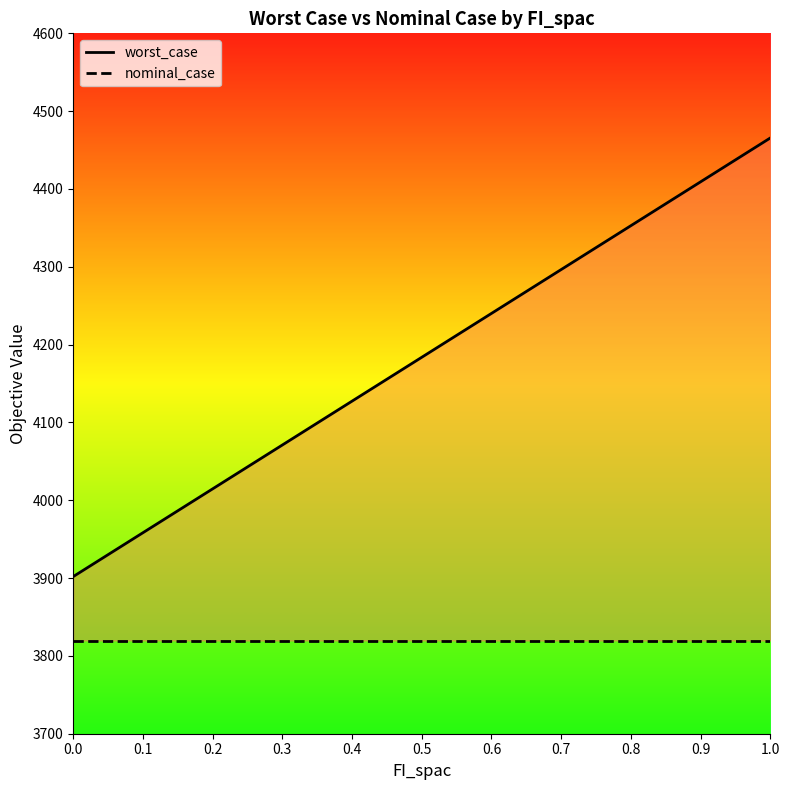

Which series changed the most between 0.0 and 0.8?

worst_case